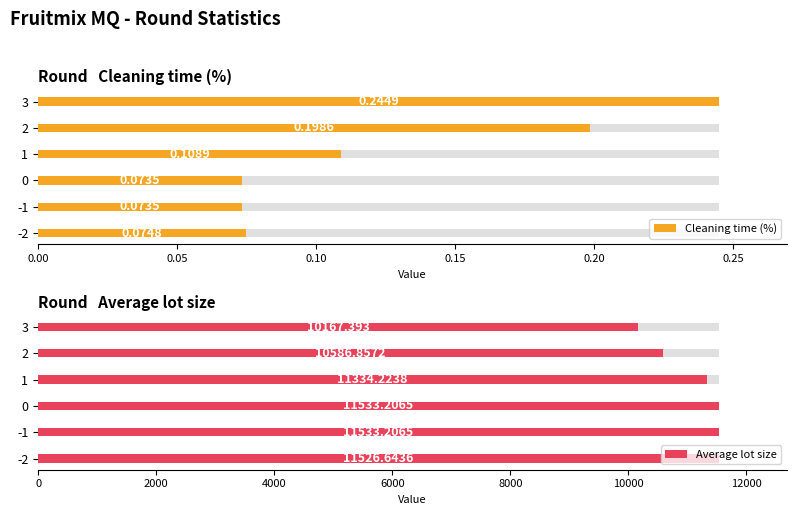

Which series has the widest spread of values?

Average lot size